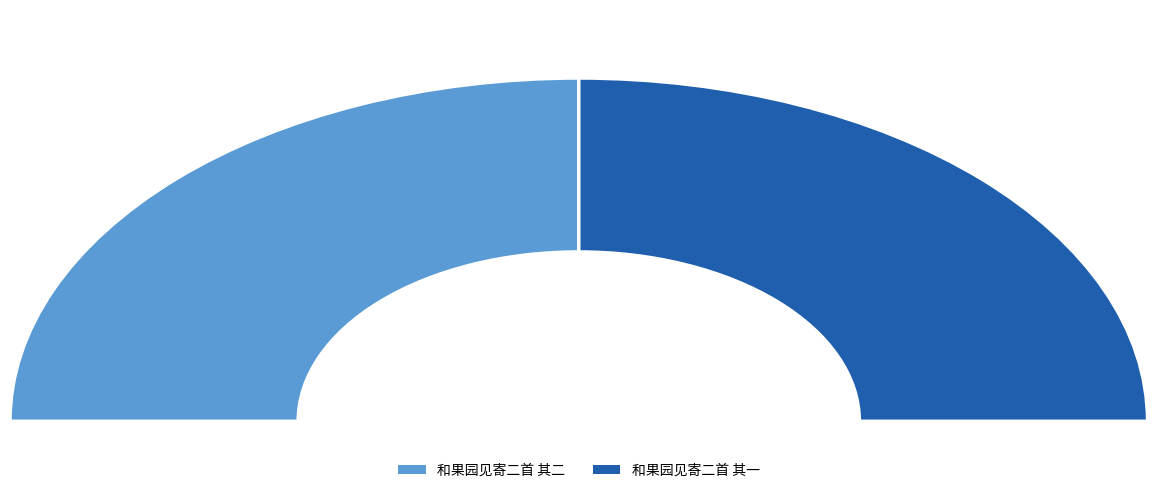

What is the smallest slice in the pie chart?

和果园见寄二首 其一